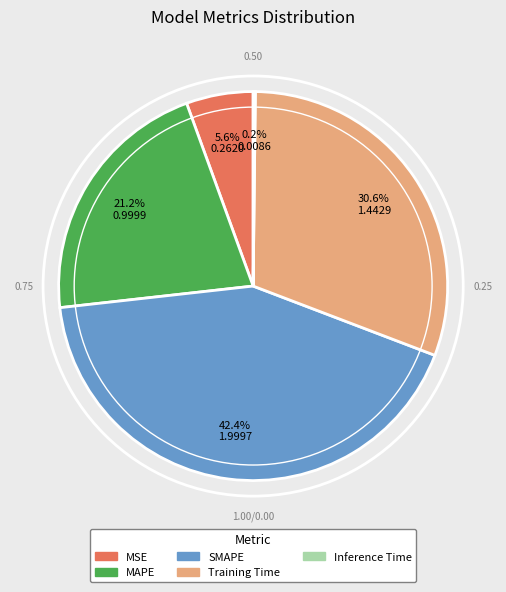

Does MSE account for over 50% of the chart?

No